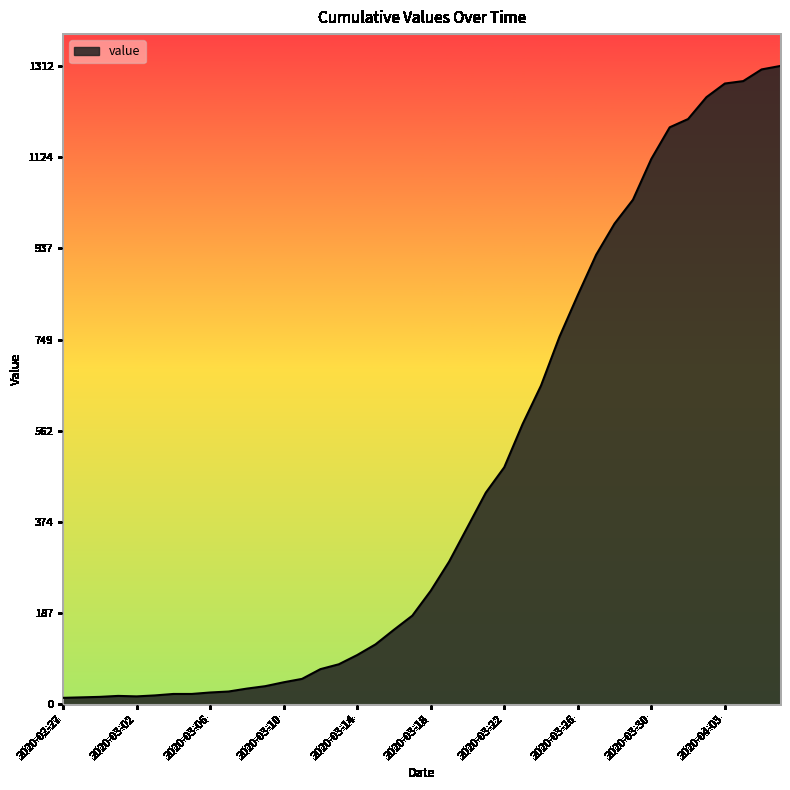

What is the difference between the maximum and minimum values?

1299